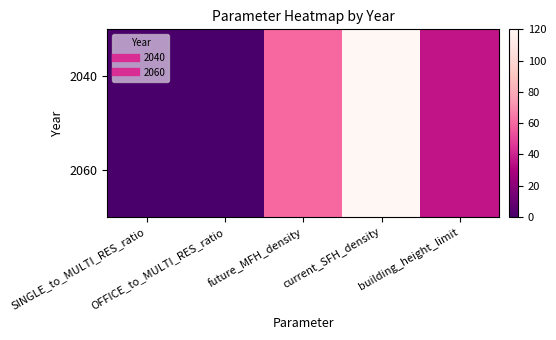

List the series in order of their peak value, highest first.

2040, 2060